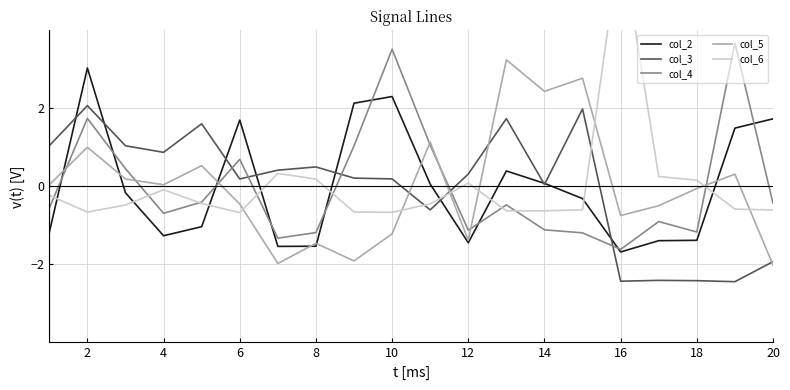

The value of col_3 at 16 is -4.0. True or false?

False